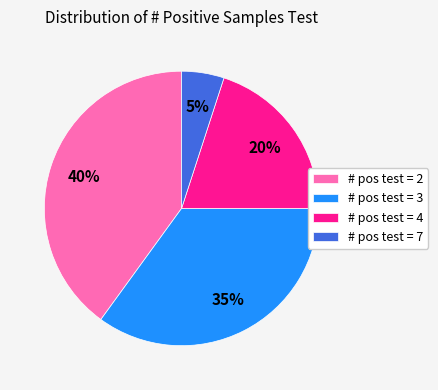

Is # pos test = 3 the majority of the pie?

No